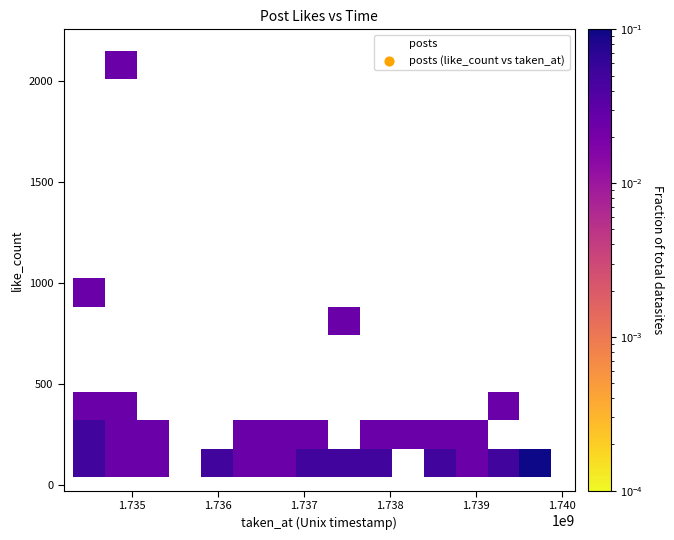

What is the range of X values (max minus min)?

5557449